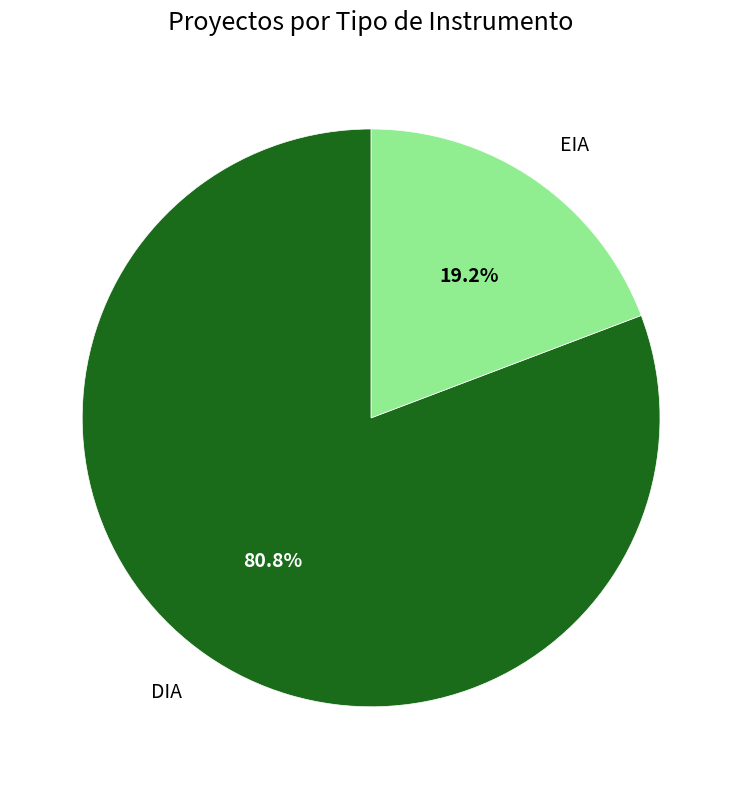

Is there a majority slice in this chart?

Yes